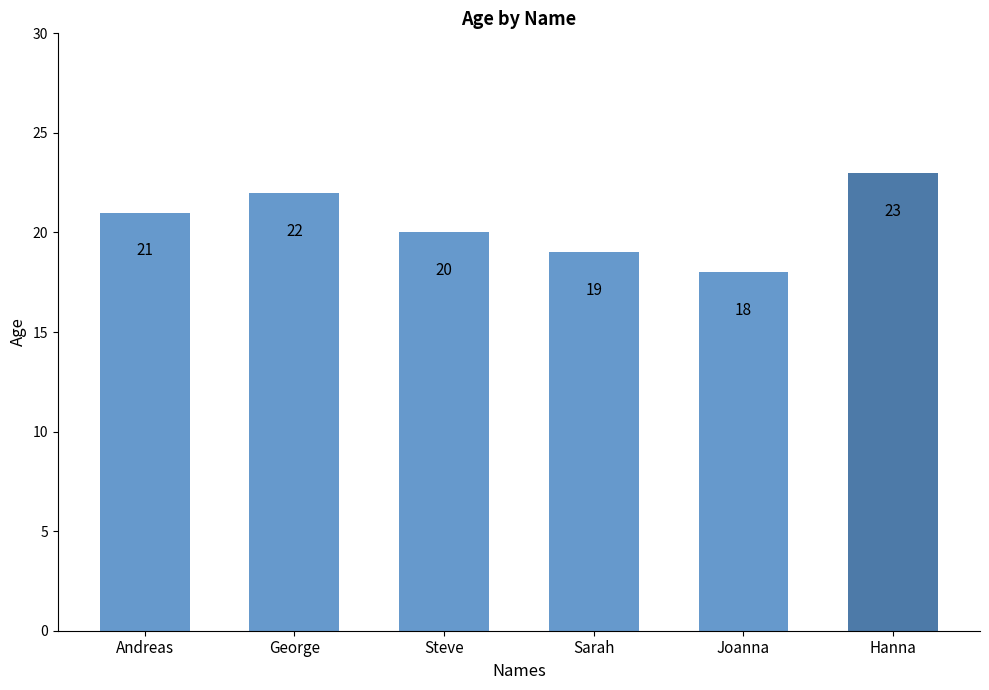

What is the difference between the values at George and Andreas?

1